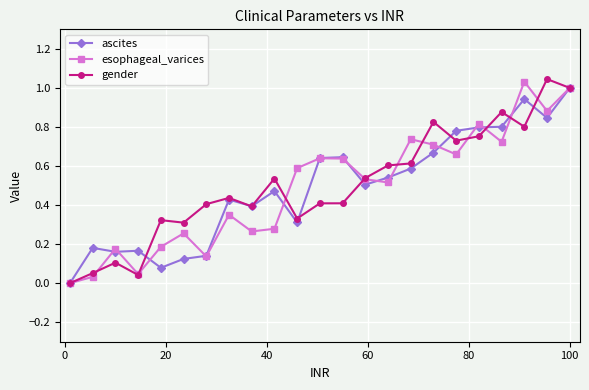

In esophageal_varices, how many points are lower than both neighbors (excluding endpoints)?

7